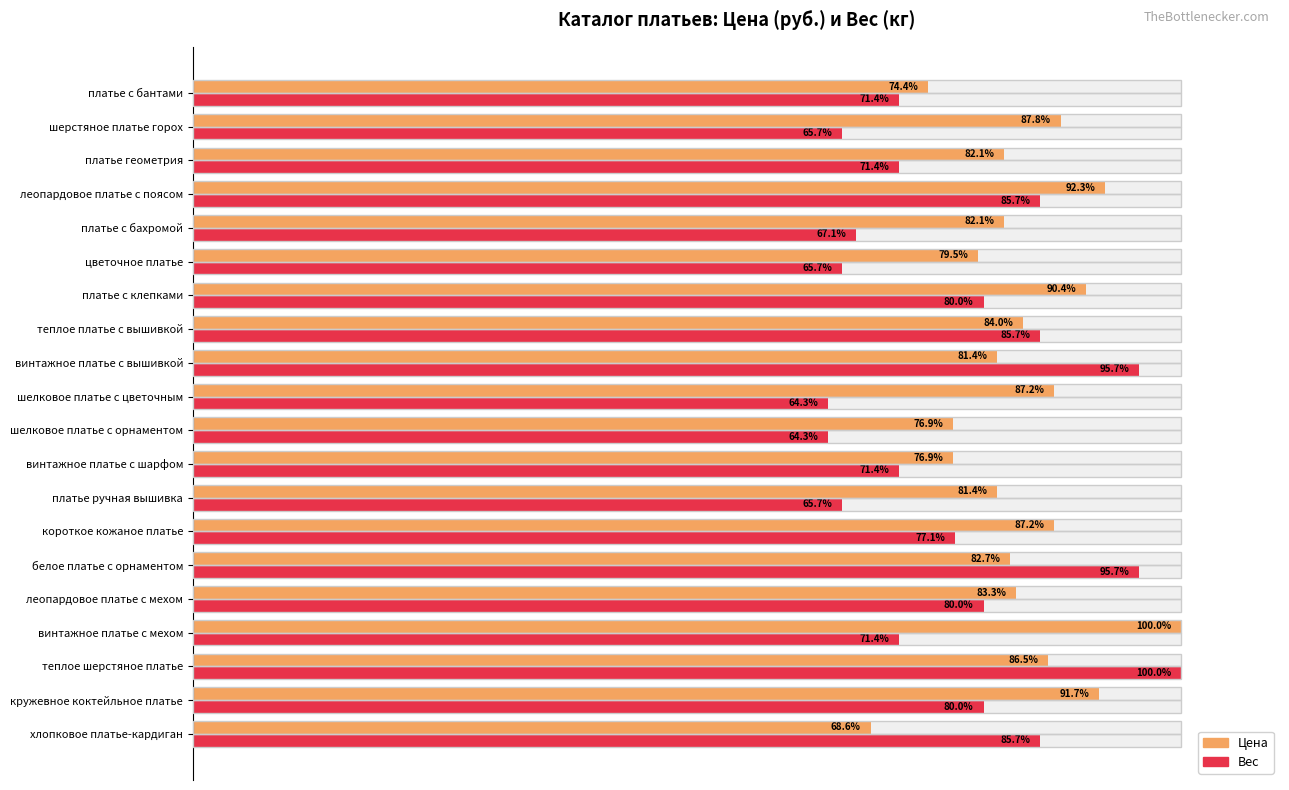

What are all the series names shown in the legend?

Цена, Вес